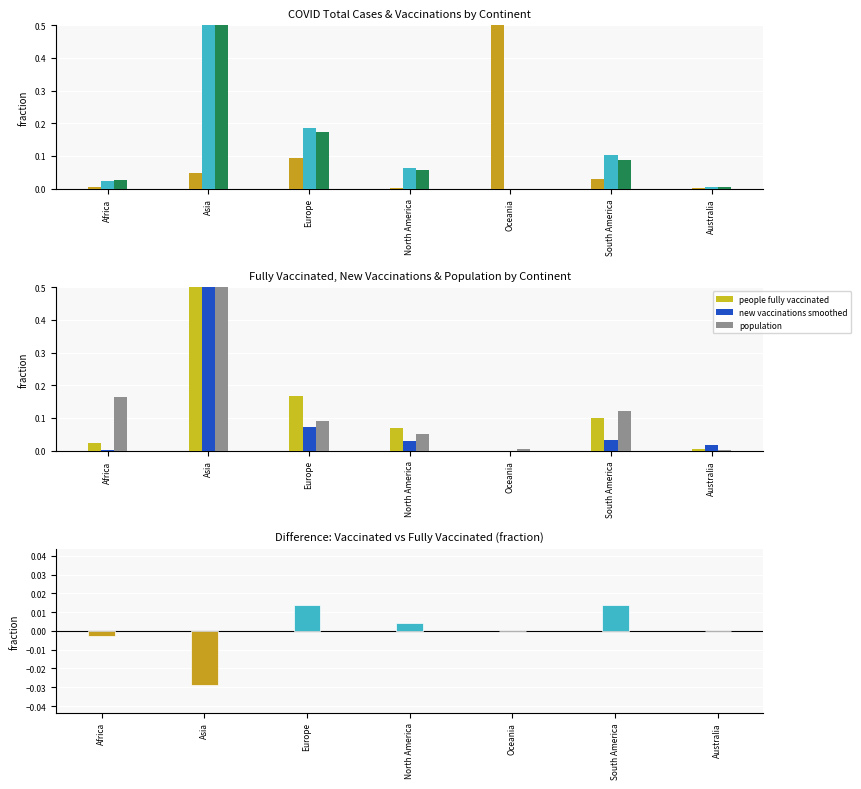

List the series in order of their peak value, highest first.

new vaccinations smoothed, total cases, people vaccinated, people fully vaccinated, total vaccinations, population